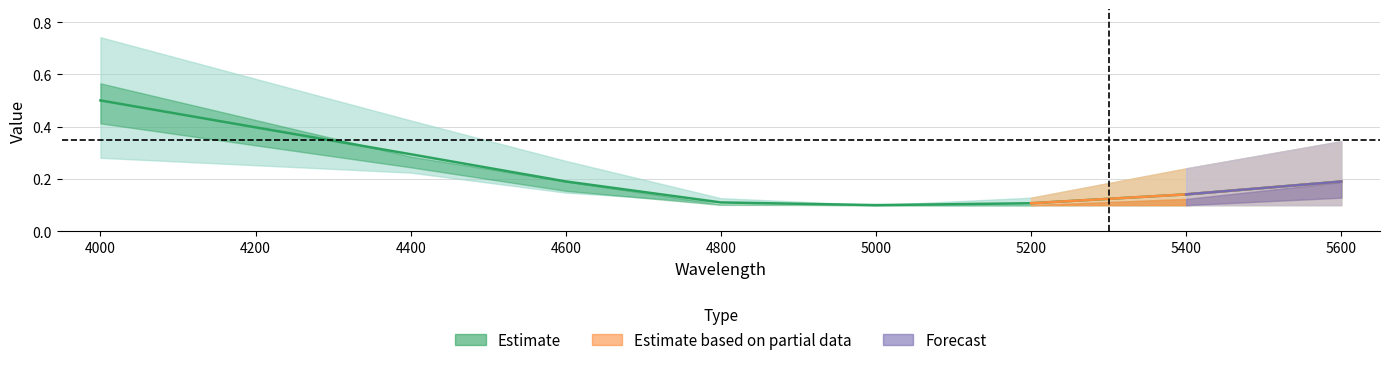

Reading left to right, list all the values displayed in this chart.

39: 4000=0.7	4400=0.4	4600=0.3	4800=0.1	5000=0.1	5200=0.1	5400=0.2	5600=0.3
104: 4000=0.6	4400=0.3	4600=0.2	4800=0.1	5000=0.1	5200=0.1	5400=0.1	5600=0.2
169: 4000=0.4	4400=0.2	4600=0.2	4800=0.1	5000=0.1	5200=0.1	5400=0.1	5600=0.1
234: 4000=0.3	4400=0.2	4600=0.1	4800=0.1	5000=0.1	5200=0.1	5400=0.1	5600=0.1